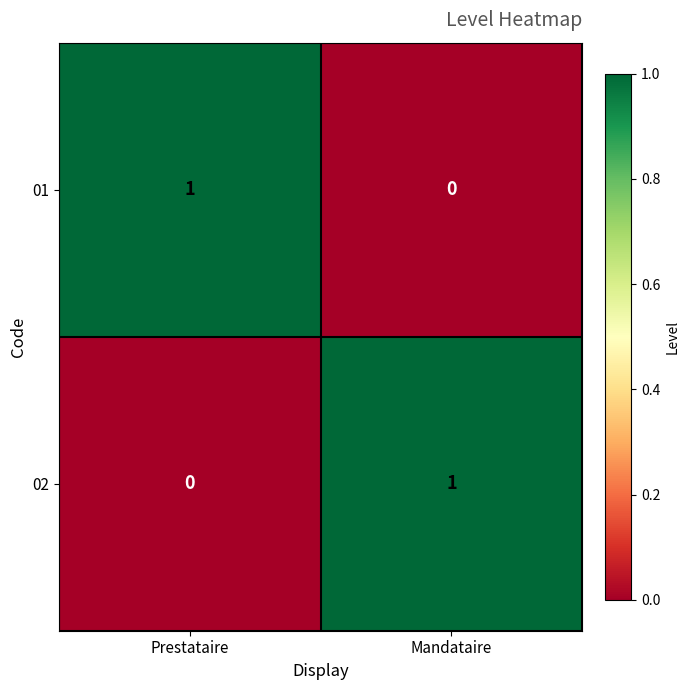

Is the value of 02 at Mandataire greater than the value of 01 at Mandataire?

Yes